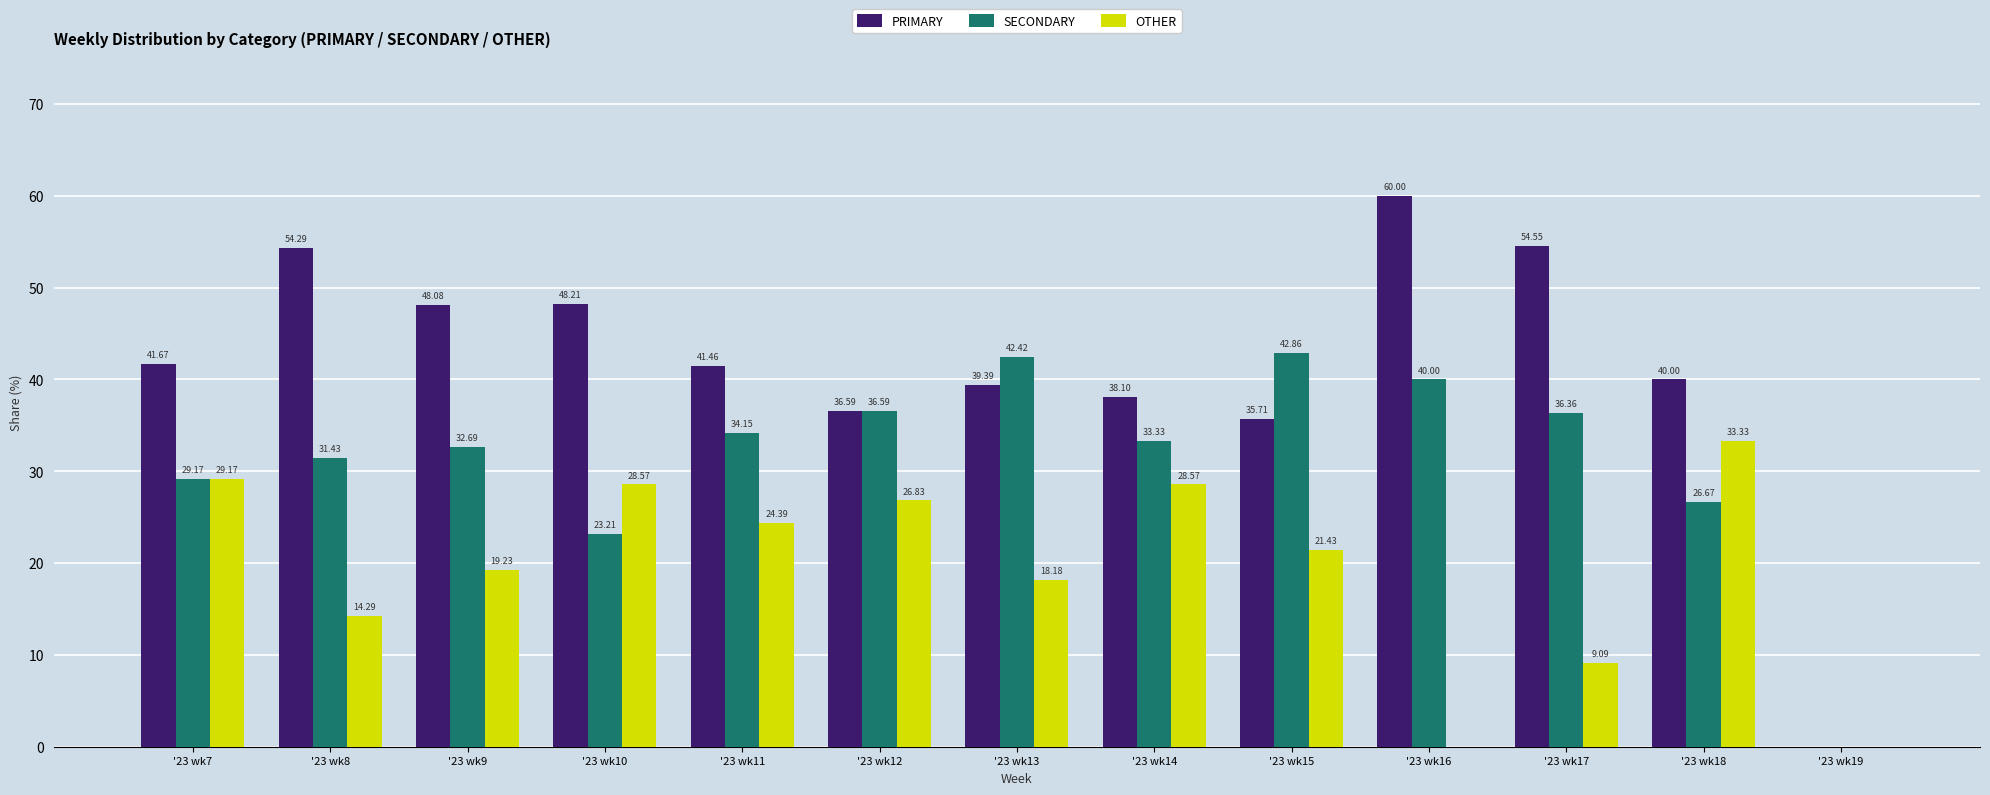

What is the sum of the OTHER values at '23 wk14 and '23 wk13?

46.8